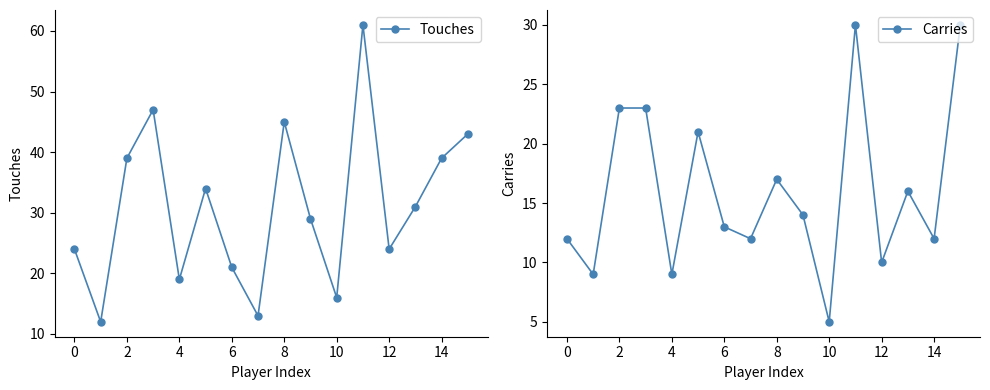

Reading left to right, transcribe all the data shown in this chart.

Touches: 24	12	39	47	19	34	21	13	45	29	16	61	24	31	39	43
Carries: 12	9	23	23	9	21	13	12	17	14	5	30	10	16	12	30